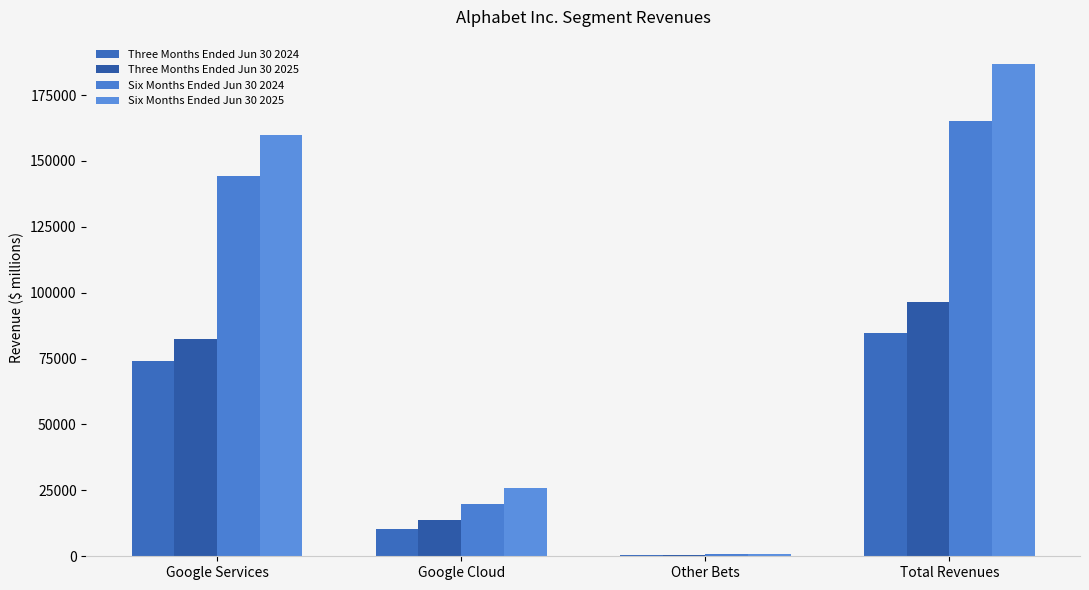

Reading right to left, transcribe all the data shown in this chart.

Three Months Ended Jun 30 2024: 84742	365	10347	73928
Three Months Ended Jun 30 2025: 96428	373	13624	82543
Six Months Ended Jun 30 2024: 165281	860	19921	144326
Six Months Ended Jun 30 2025: 186662	823	25884	159807